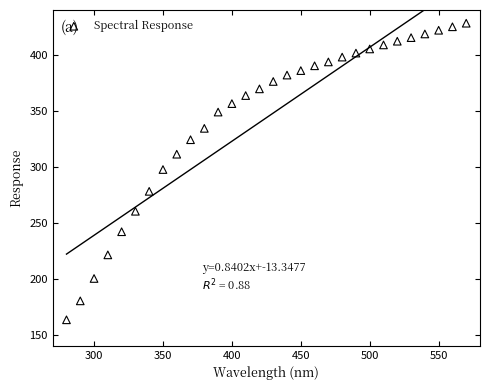

What is the range of Y values (max minus min)?

265.0